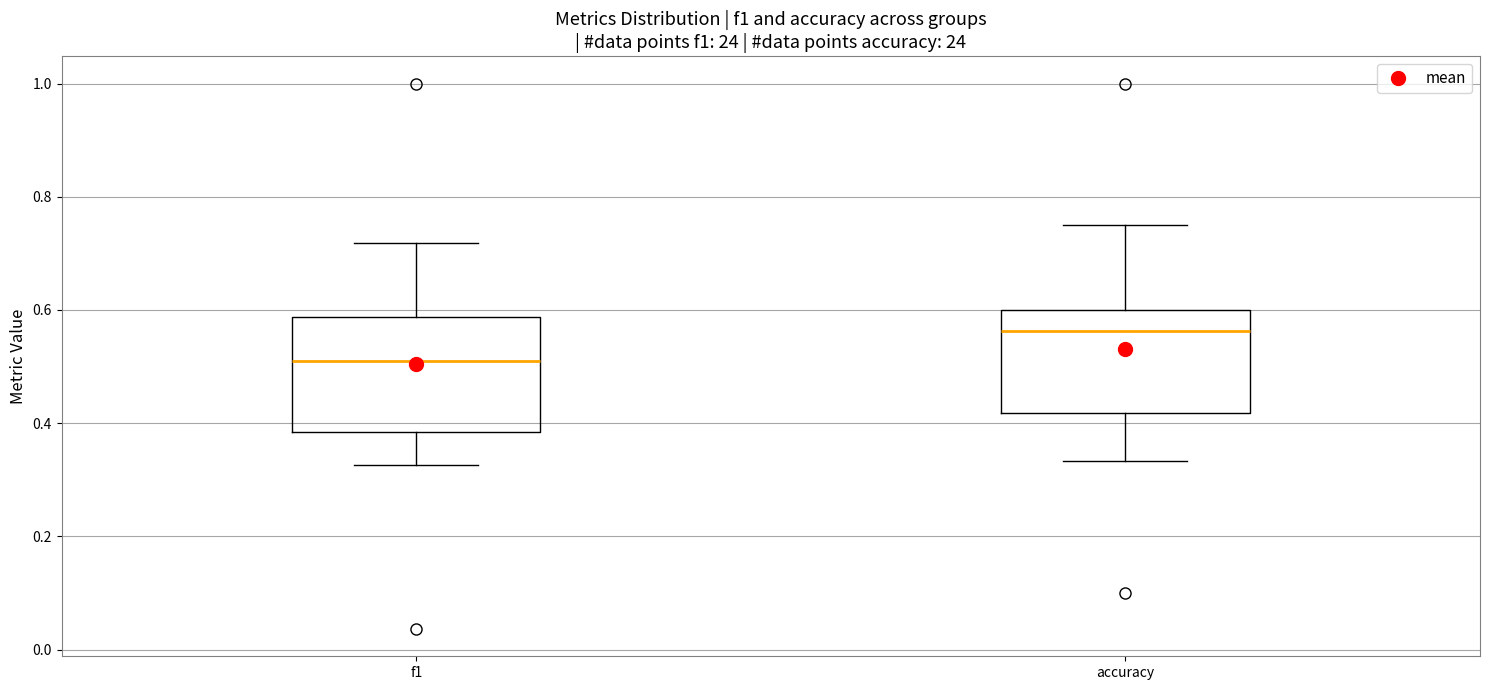

Where does the upper whisker of the box for accuracy end on the y-axis? The values are not printed on the chart, so give them approximately, as read against the axis.

0.76